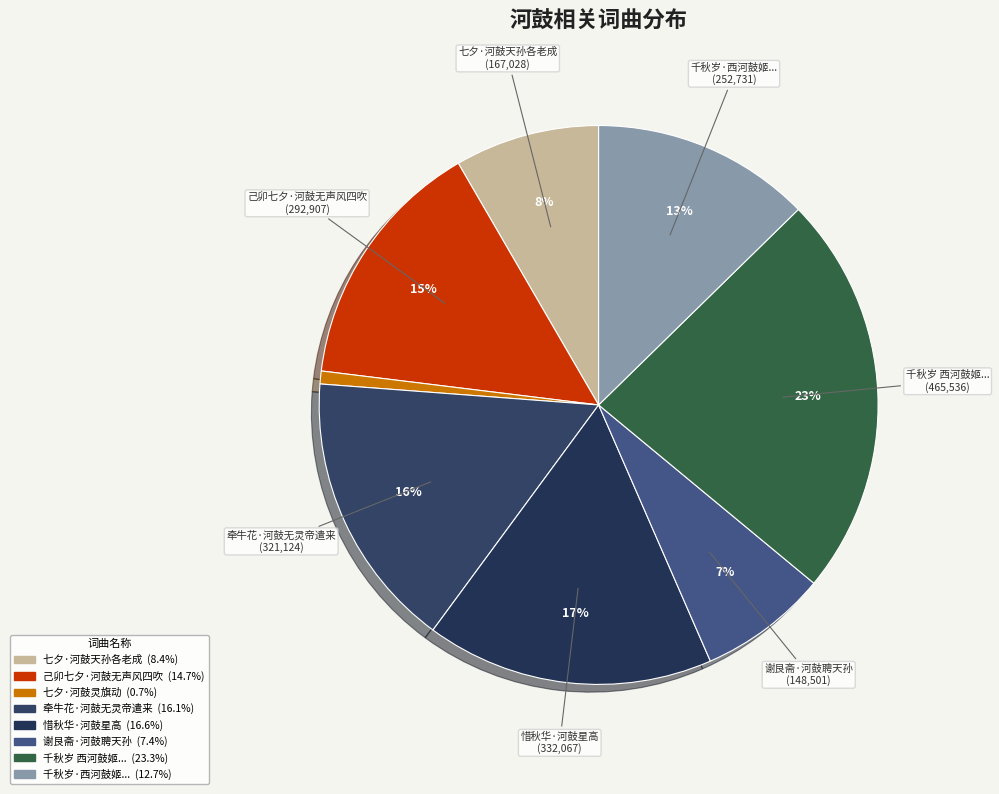

How many slices are in this pie chart?

8